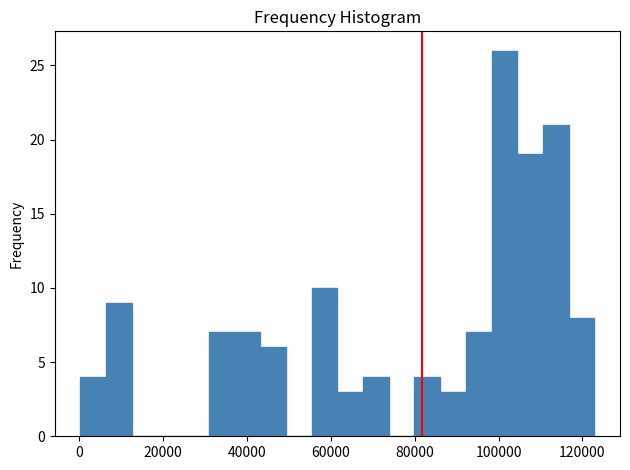

Read against the x-axis, roughly where is the centre of the tallest bar?

102000